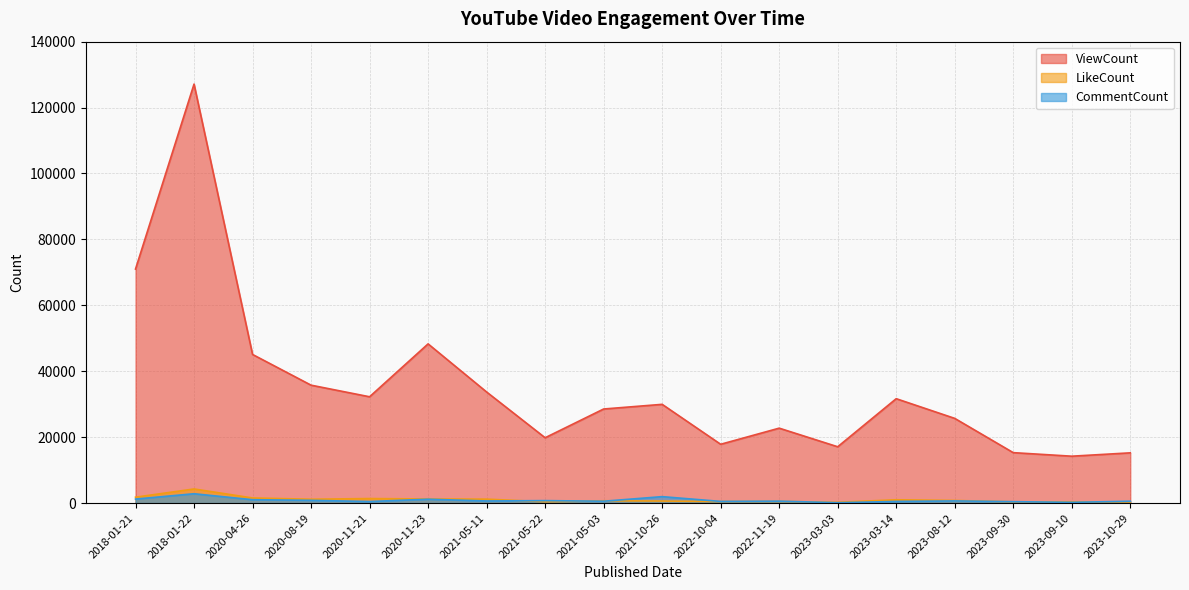

Reading right to left, extract all data points from this chart.

ViewCount: 2023-10-29=15242	2023-09-10=14226	2023-09-30=15302	2023-08-12=25699	2023-03-14=31674	2023-03-03=17089	2022-11-19=22734	2022-10-04=17842	2021-10-26=29959	2021-05-03=28545	2021-05-22=19823	2021-05-11=33708	2020-11-23=48304	2020-11-21=32255	2020-08-19=35775	2020-04-26=45096	2018-01-22=127122	2018-01-21=71009
LikeCount: 2023-10-29=319	2023-09-10=388	2023-09-30=379	2023-08-12=796	2023-03-14=1004	2023-03-03=240	2022-11-19=503	2022-10-04=471	2021-10-26=621	2021-05-03=702	2021-05-22=407	2021-05-11=1196	2020-11-23=1248	2020-11-21=1376	2020-08-19=1172	2020-04-26=1550	2018-01-22=4283	2018-01-21=1790
CommentCount: 2023-10-29=565	2023-09-10=224	2023-09-30=430	2023-08-12=657	2023-03-14=496	2023-03-03=112	2022-11-19=584	2022-10-04=506	2021-10-26=1955	2021-05-03=562	2021-05-22=747	2021-05-11=642	2020-11-23=1173	2020-11-21=472	2020-08-19=834	2020-04-26=1022	2018-01-22=2834	2018-01-21=1214